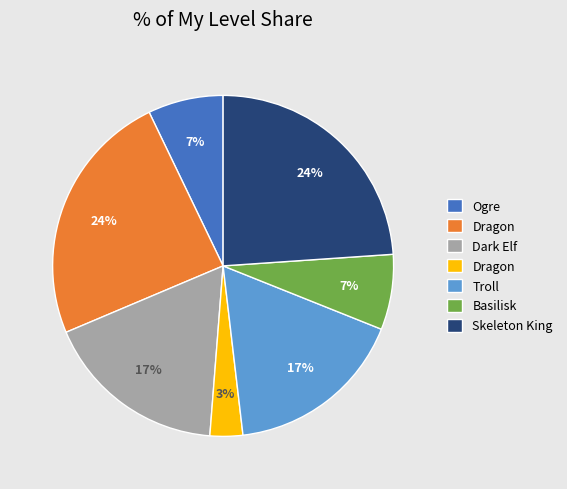

Count the number of slices in the pie.

7